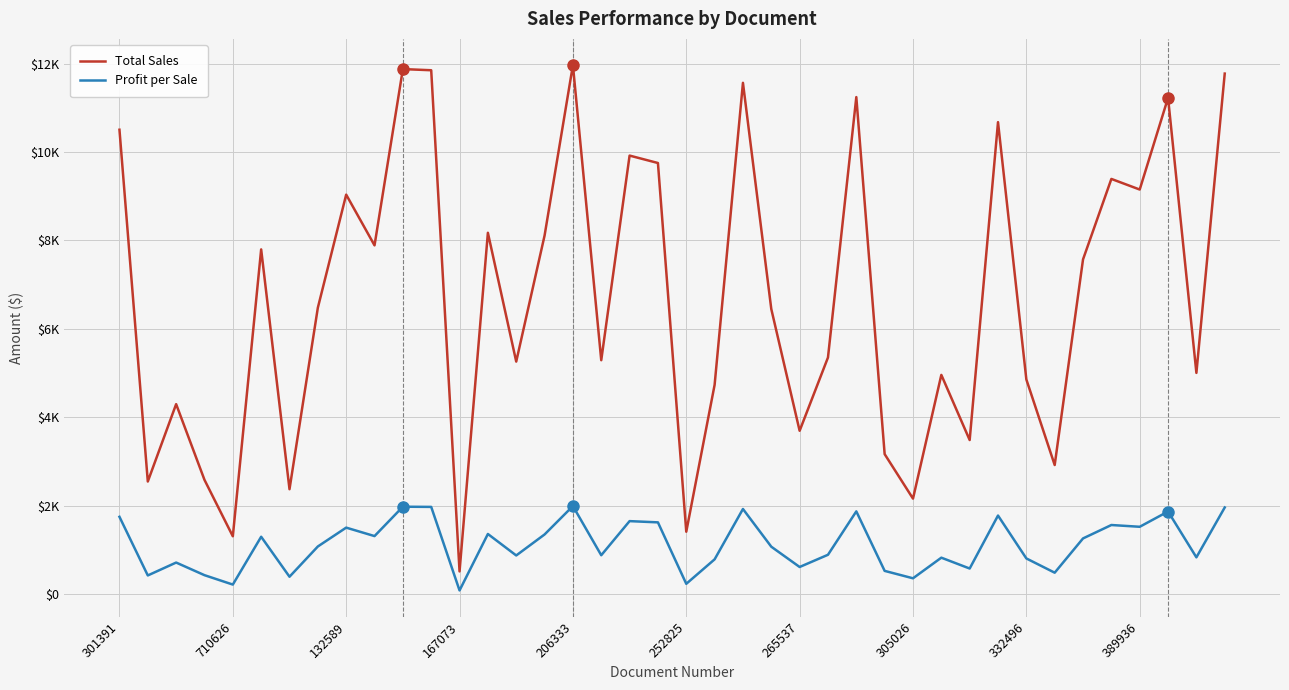

True or false: Total Sales has more than 2 points higher than both neighbors.

True